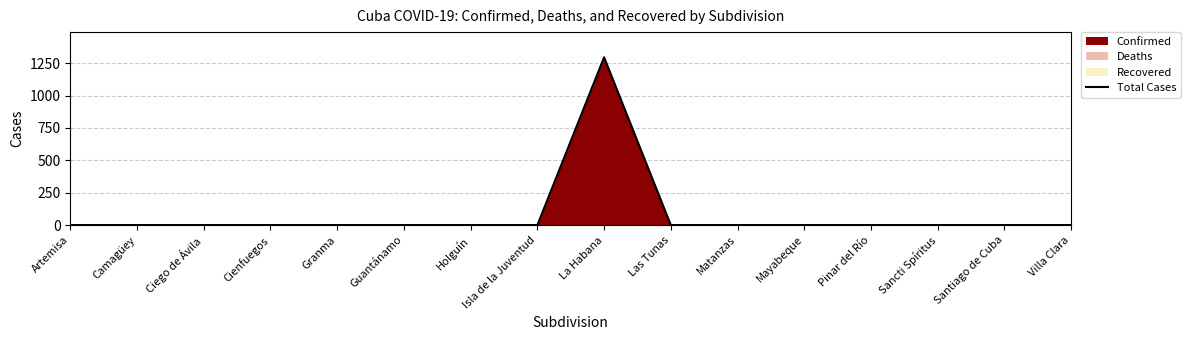

The chart shows a value of 0 at Pinar del Río. True or false?

True